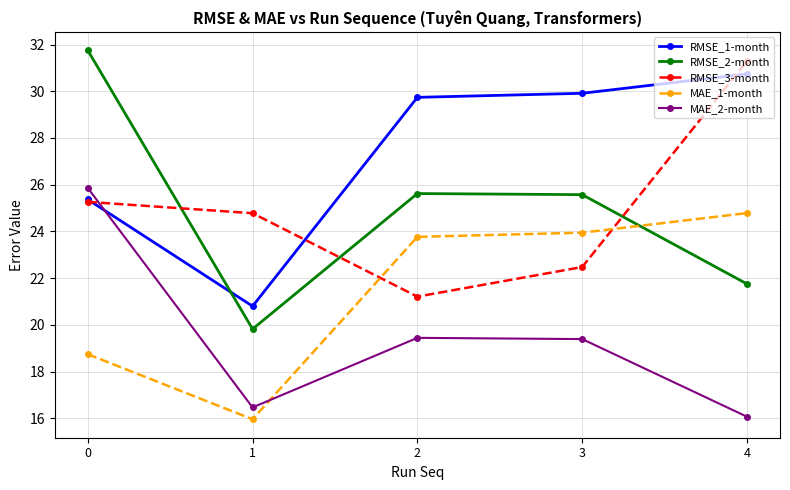

What are all the series names shown in the legend?

RMSE_1-month, RMSE_2-month, RMSE_3-month, MAE_1-month, MAE_2-month